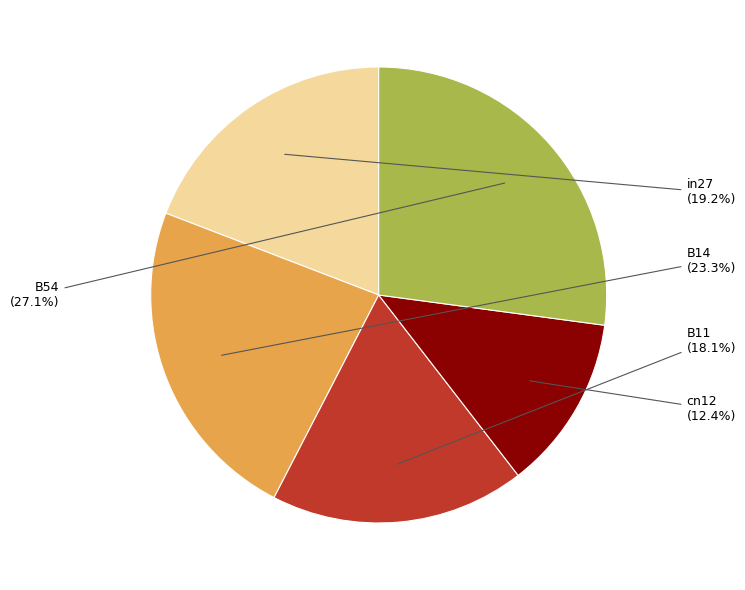

Does any single category account for the majority?

No